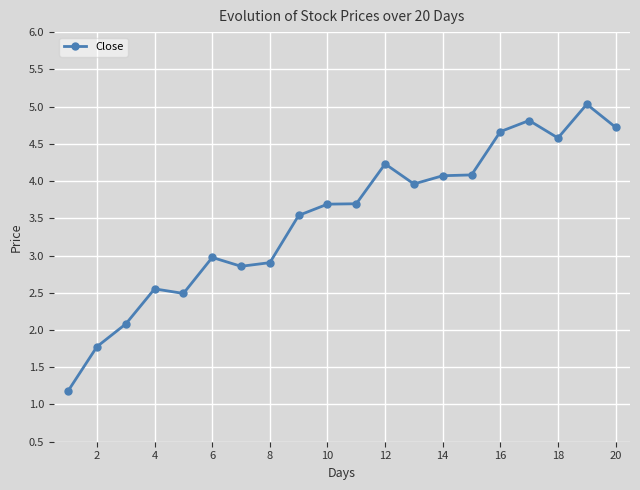

What is the smallest value displayed?

1.2